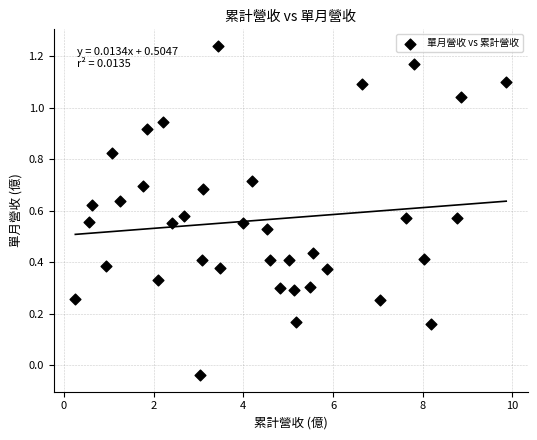

What is the range of Y values (max minus min)?

1.3